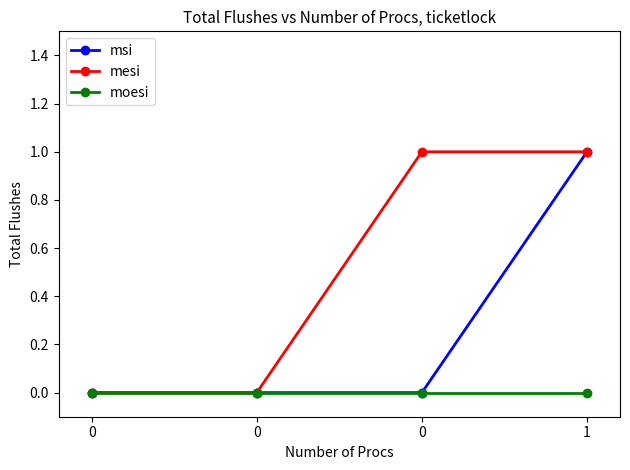

What are all the series names shown in the legend?

msi, mesi, moesi